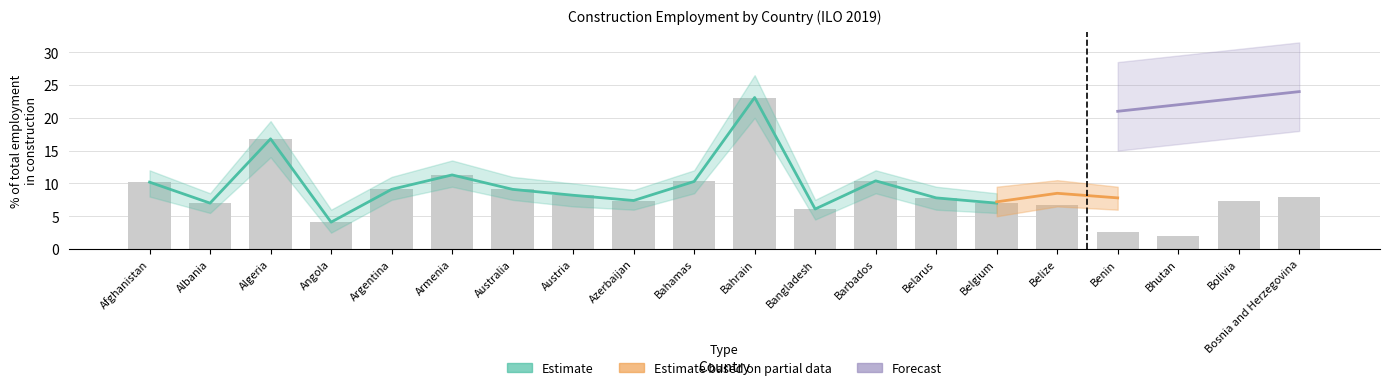

Rank the series by their average value, from lowest to highest.

Estimate based on partial data, Estimate, Forecast